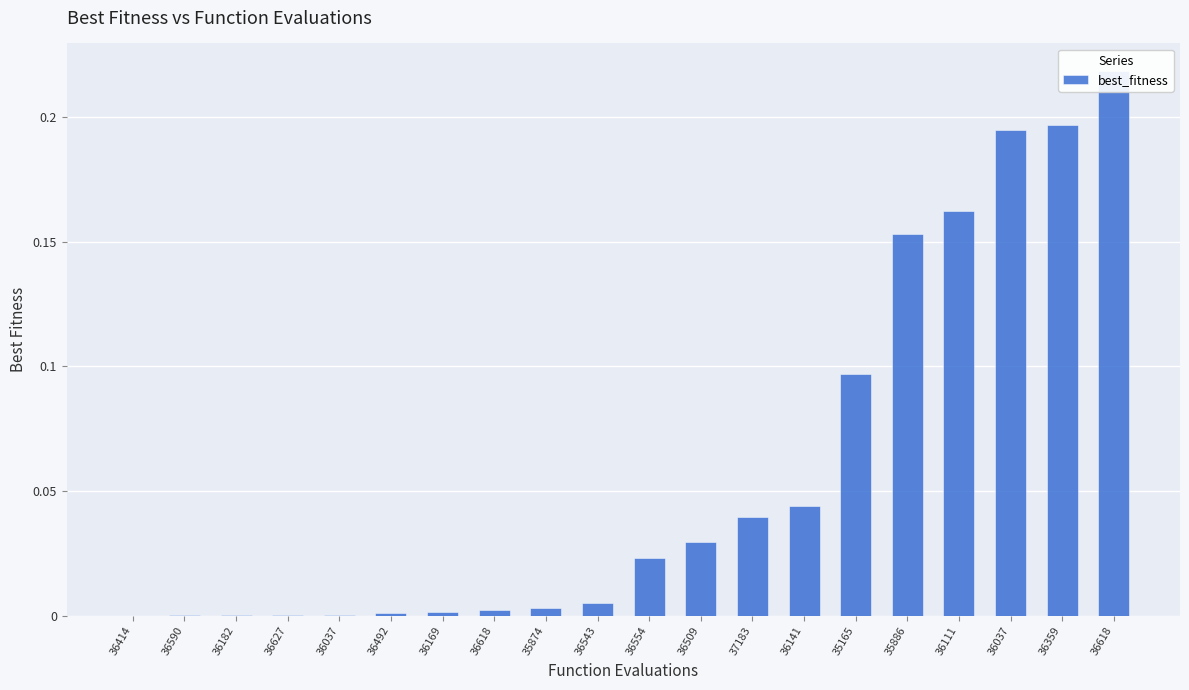

The value at 36359 is 0.2. True or false?

True